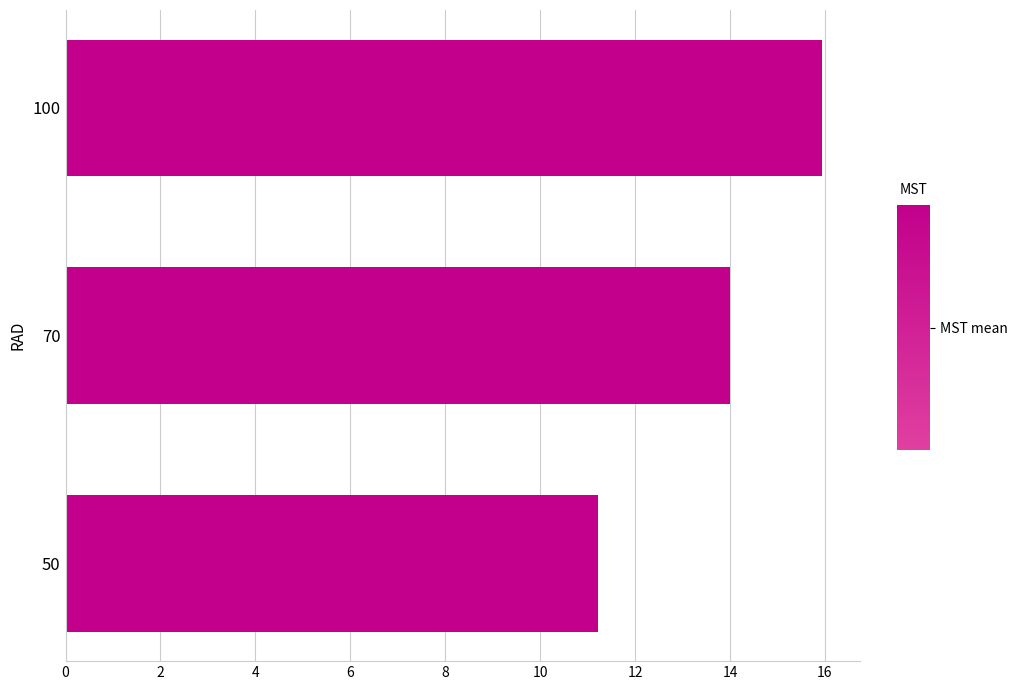

What is the change in value from 50 to 100?

+4.7